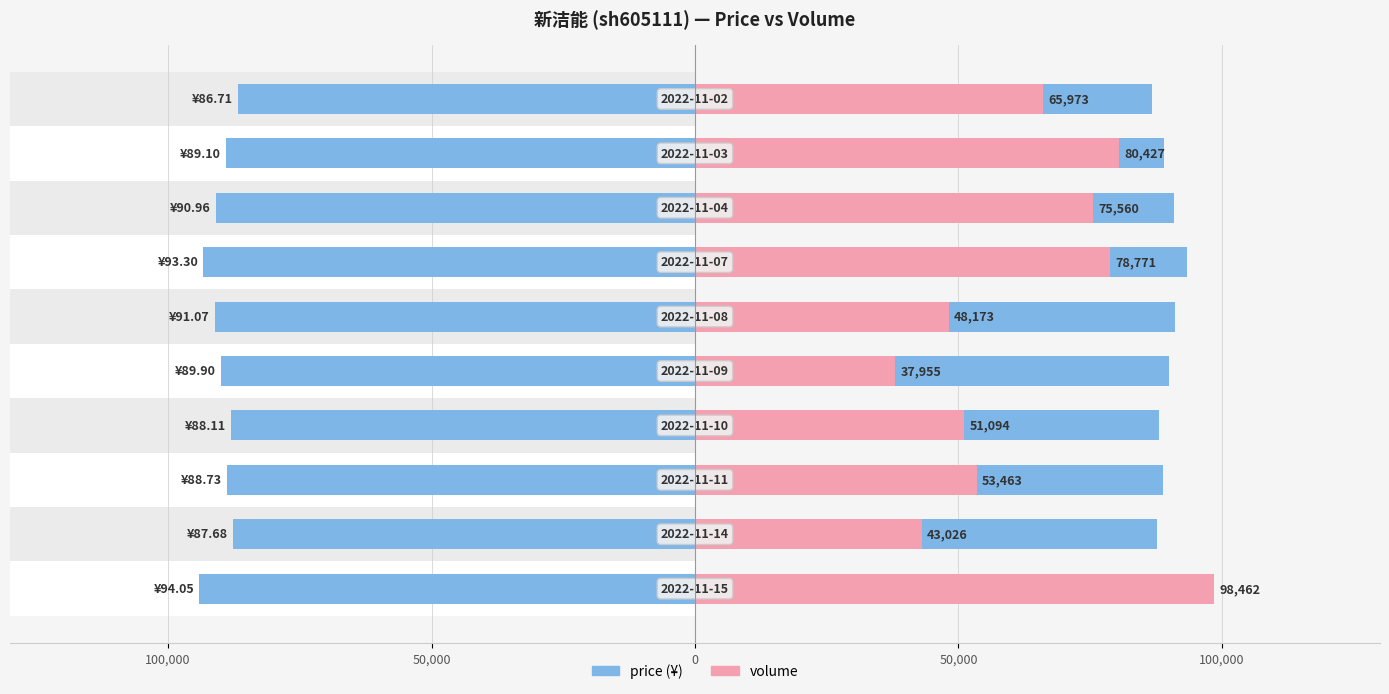

Between 0 and 5, which series saw the biggest shift?

volume